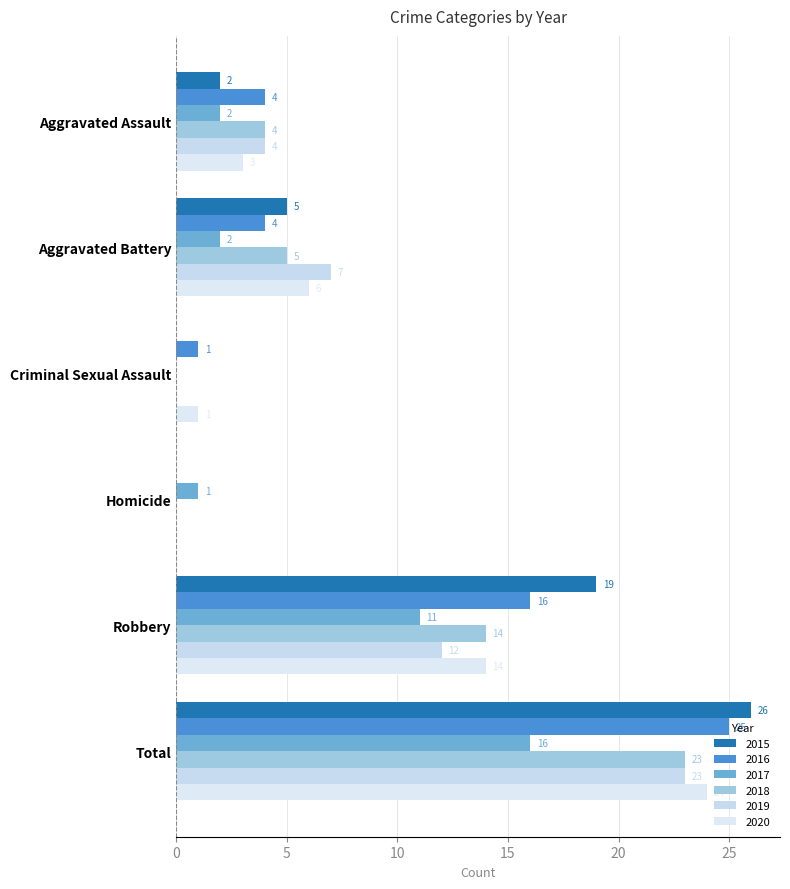

What is the difference between the maximum and minimum values in the 2016 series?

25